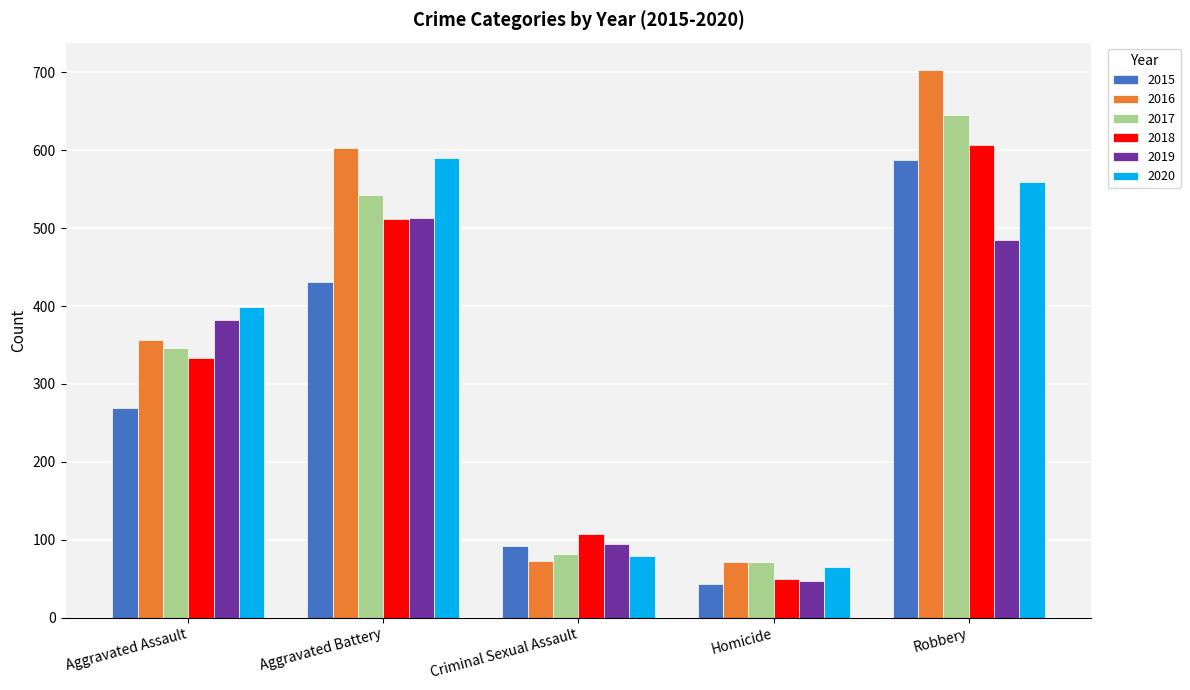

The 2017 series shows 413 at Robbery. True or false?

False